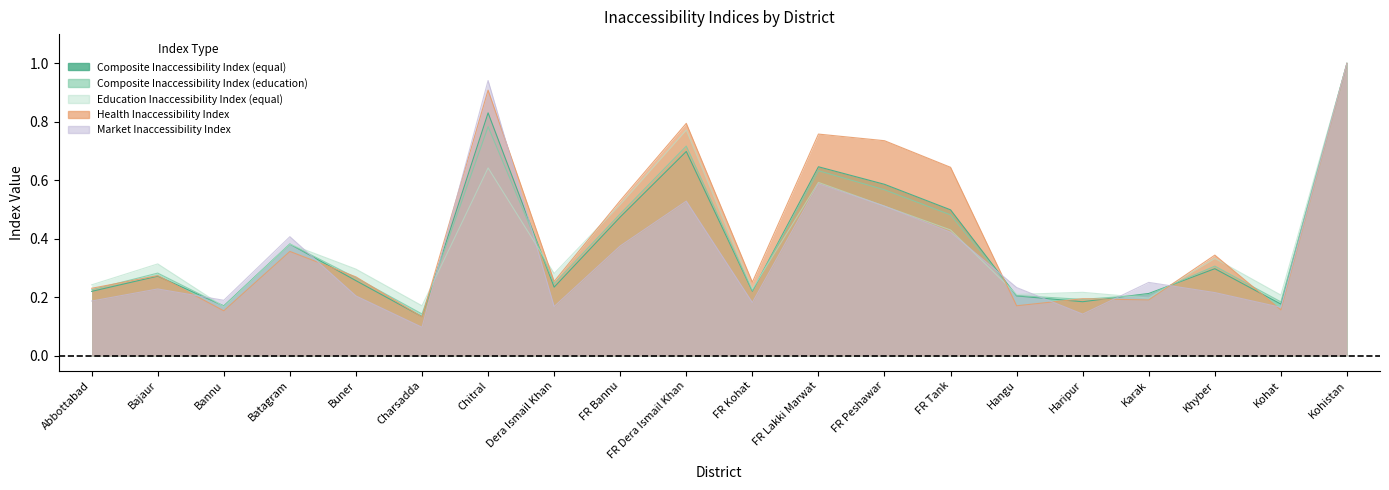

True or false: Market Inaccessibility Index and Composite Inaccessibility Index (equal) intersect in this chart.

True